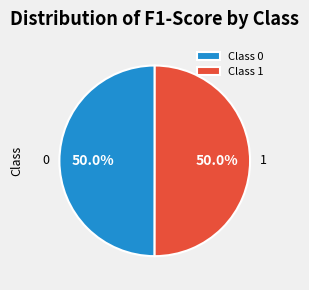

How many slices are in this pie chart?

2